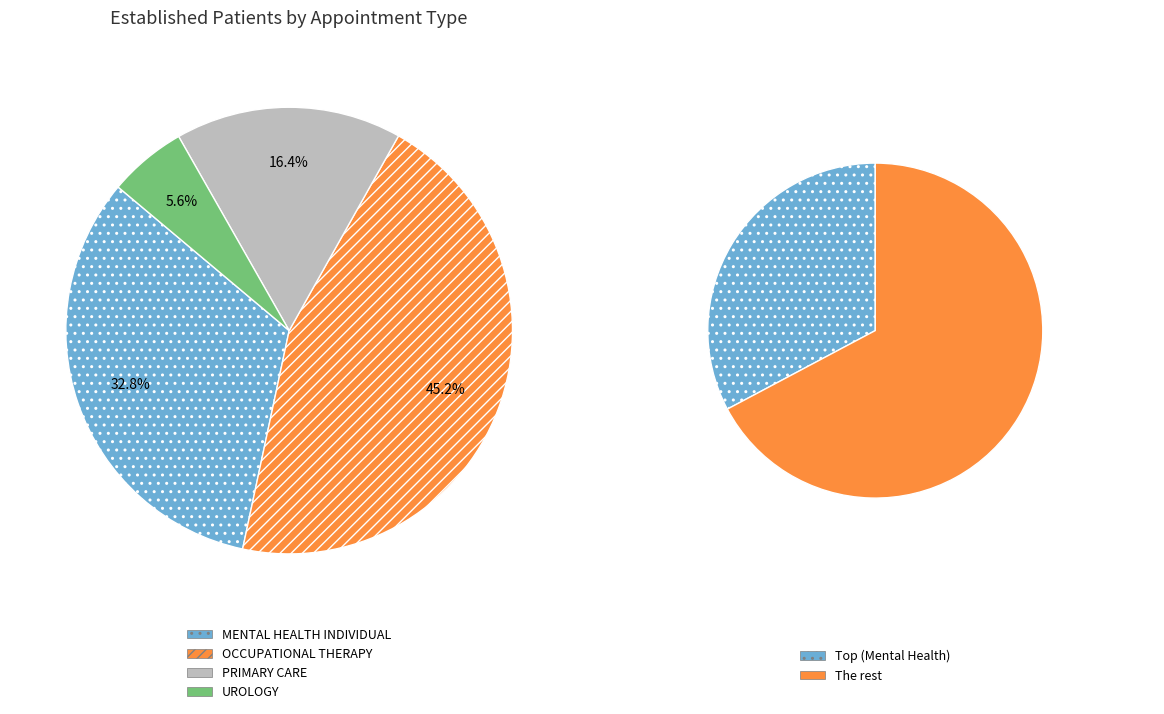

Approximately how many times larger is the value at OCCUPATIONAL THERAPY compared to UROLOGY?

8.0